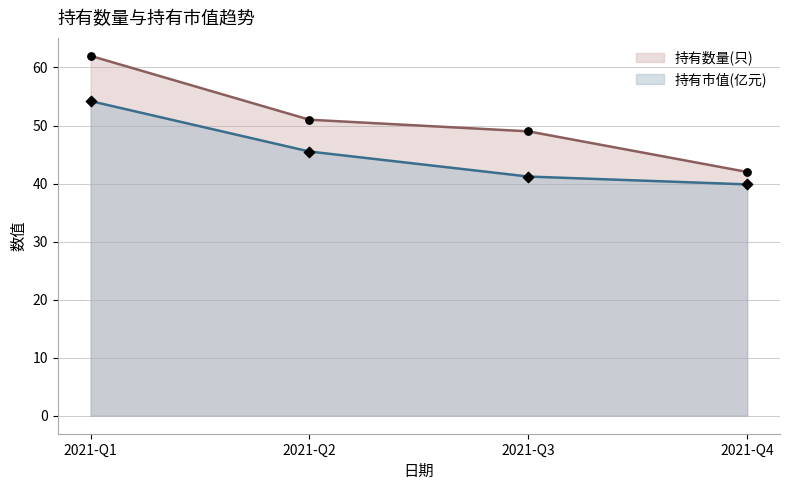

At which category is the sum across all series the highest?

2021-Q1